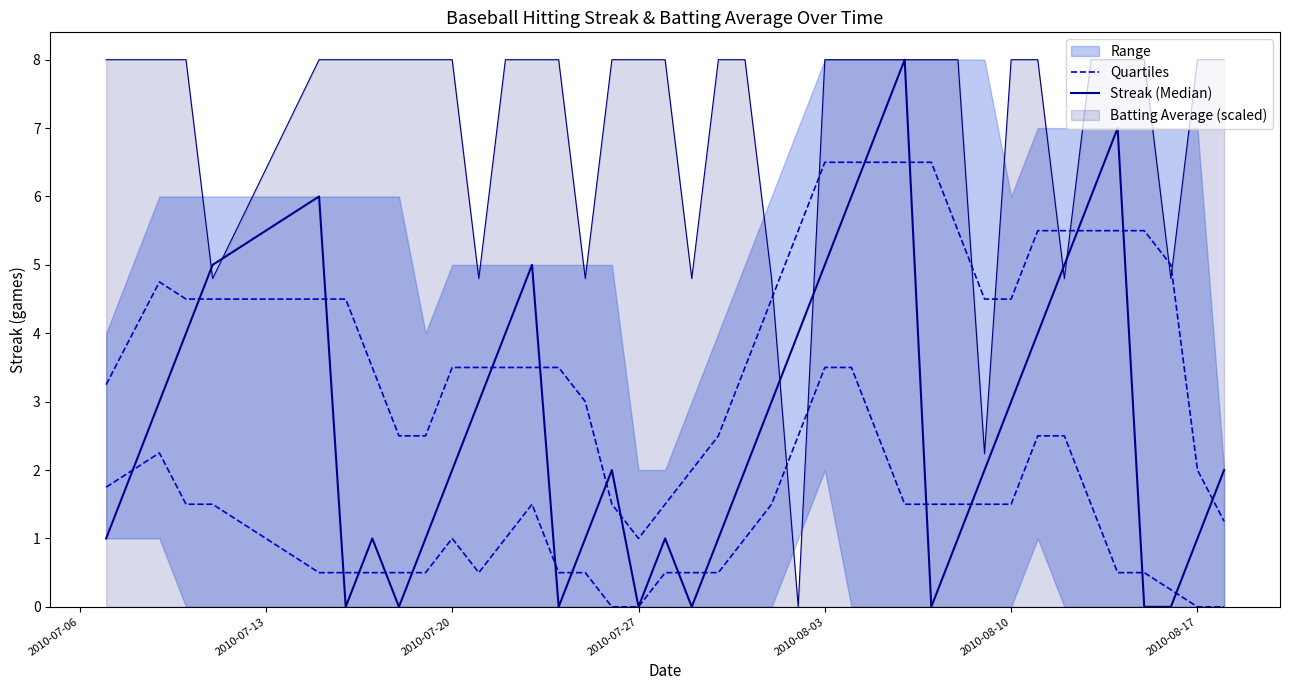

Between 2010-07-20 and 32, which series saw the biggest shift?

Streak (Median)